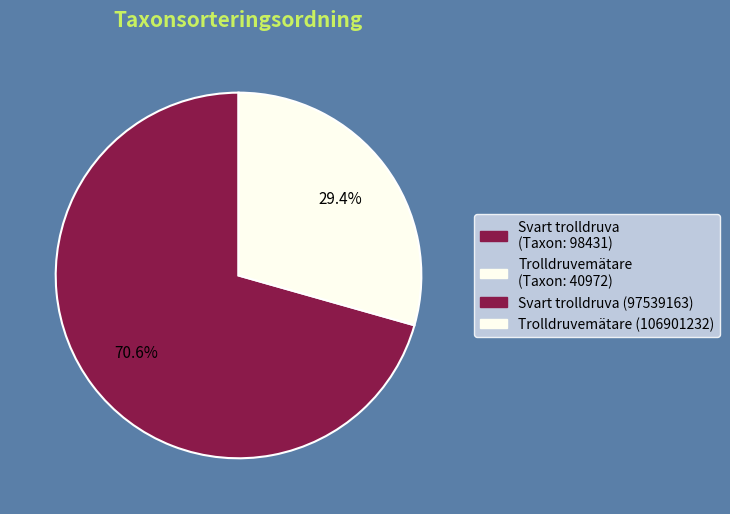

Is there a majority slice in this chart?

Yes